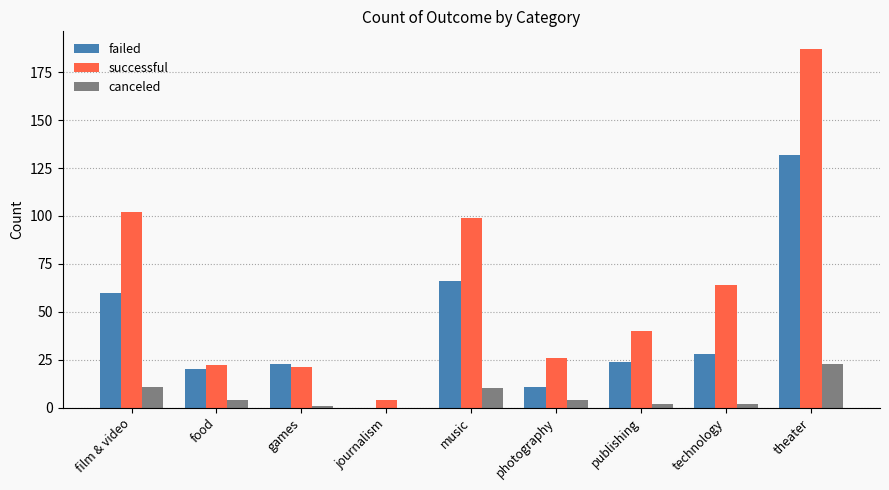

The successful series shows 173 at music. True or false?

False